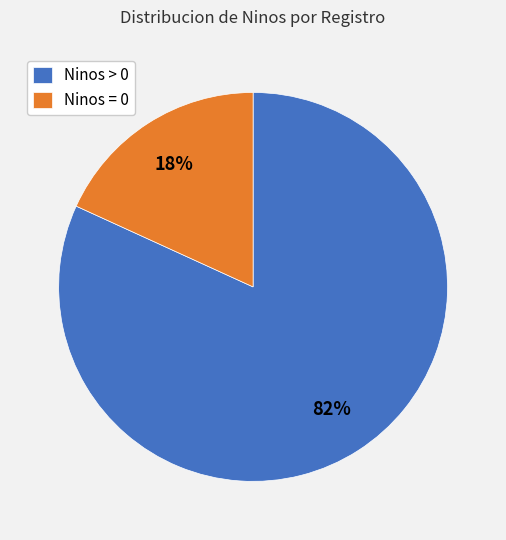

To the nearest percent, what is the average slice percentage?

50%